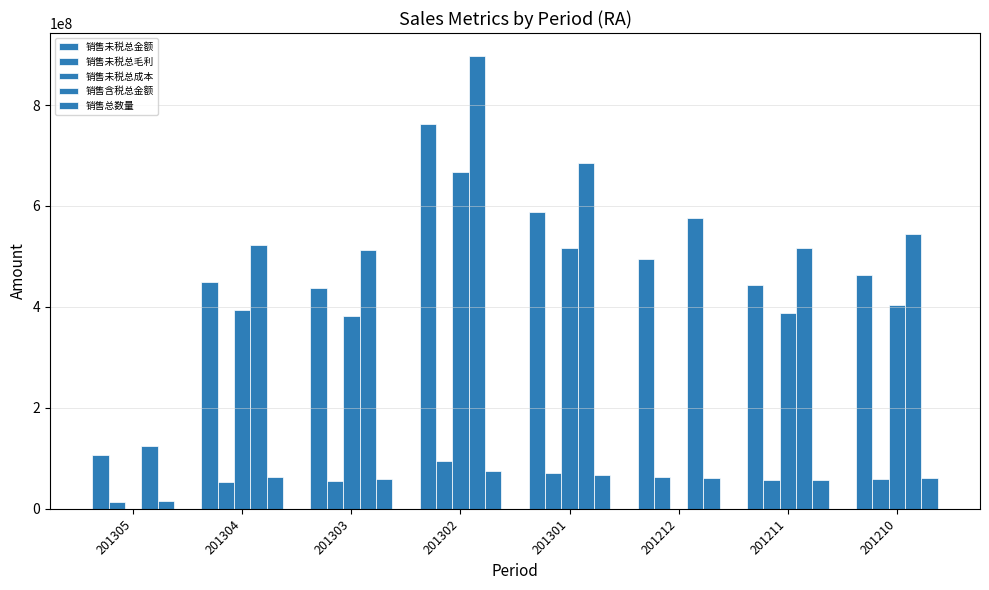

How many groups of bars are there?

8